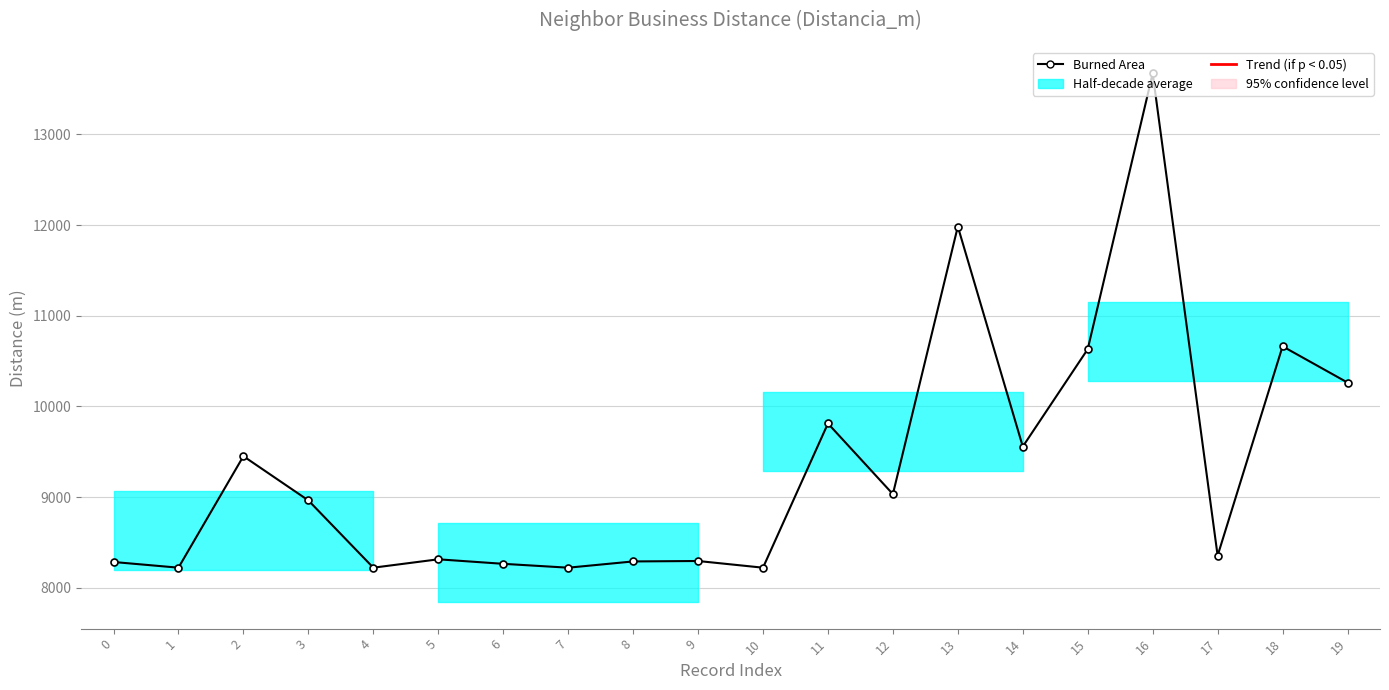

True or false: there are more than 2 points higher than both neighbors.

True